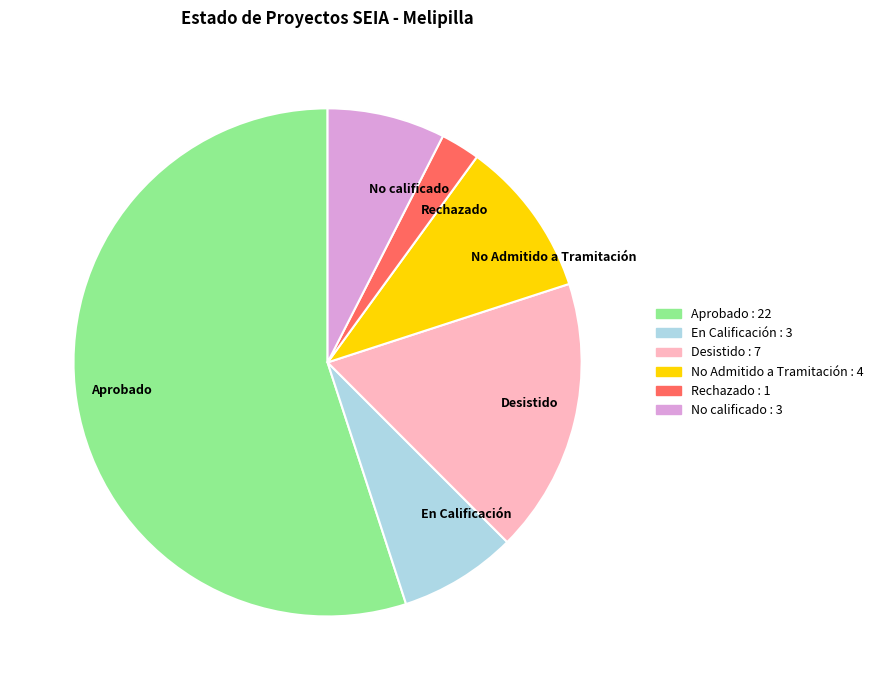

Combined, do Aprobado and Rechazado account for over 50%?

Yes